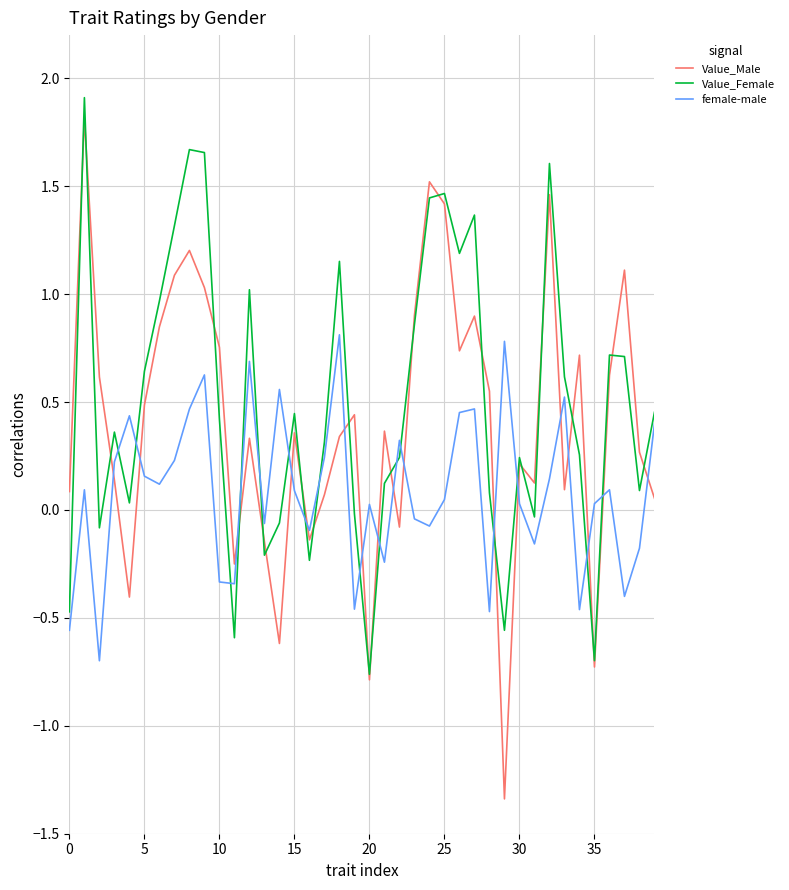

True or false: female-male and Value_Male cross at least once.

True